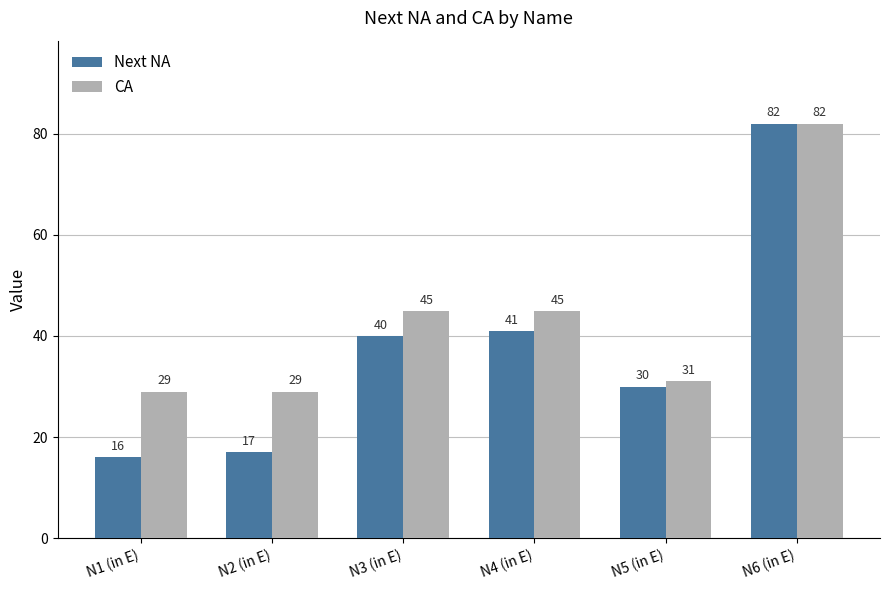

What is the label of the 2nd bar from the left?

N2 (in E)